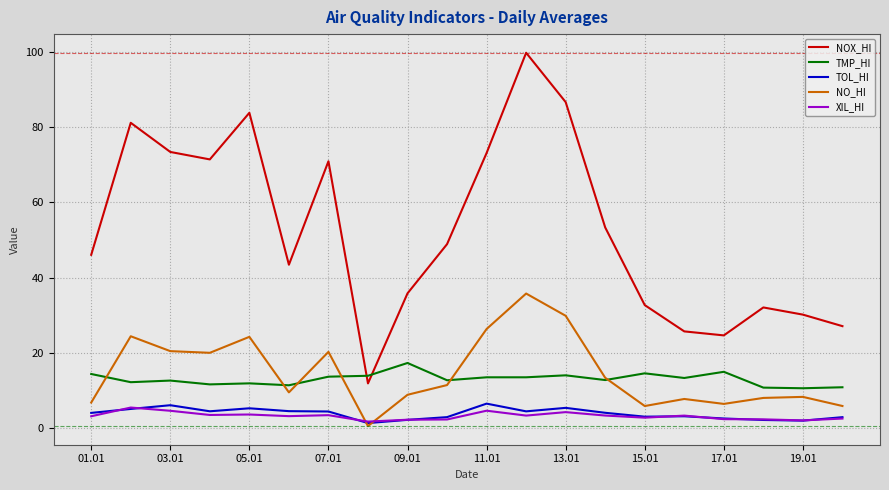

True or false: TOL_HI and NOX_HI intersect in this chart.

False